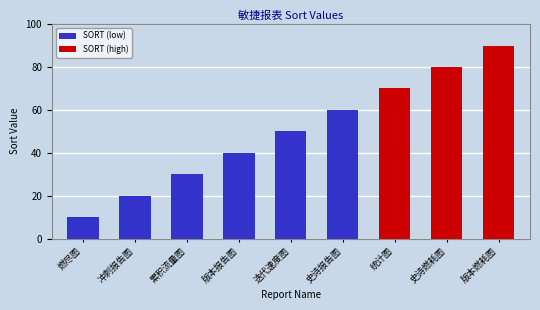

At which label is the value closest to 50?

迭代速度图